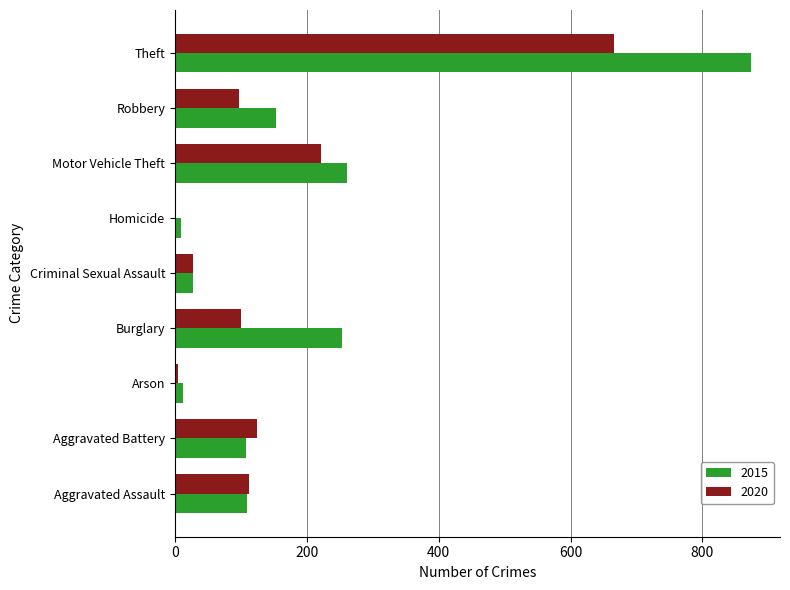

What is the greatest value displayed?

874